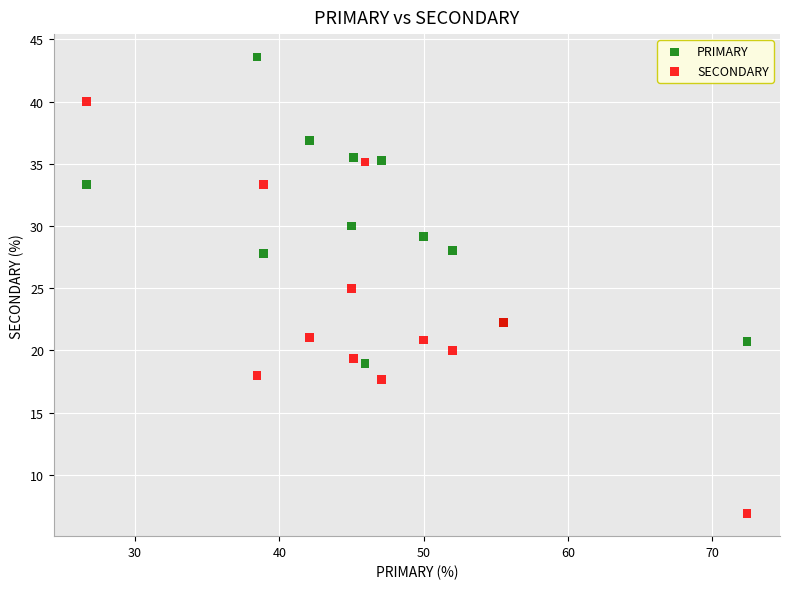

In the PRIMARY series, what Y value is closest to 31?

30.0